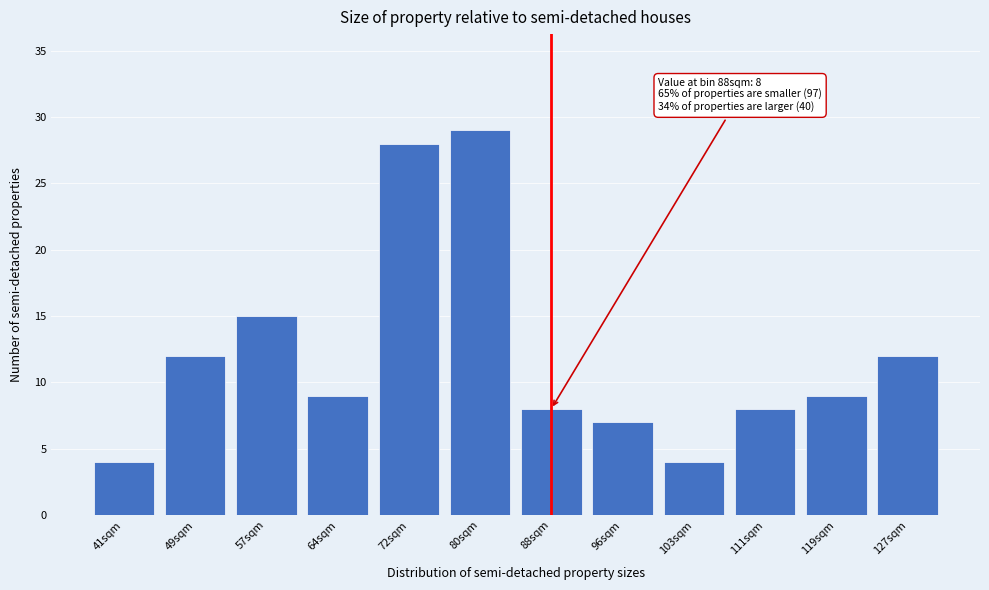

Reading left to right, transcribe all the data shown in this chart.

41sqm=4	49sqm=12	57sqm=15	64sqm=9	72sqm=28	80sqm=29	88sqm=8	96sqm=7	103sqm=4	111sqm=8	119sqm=9	127sqm=12